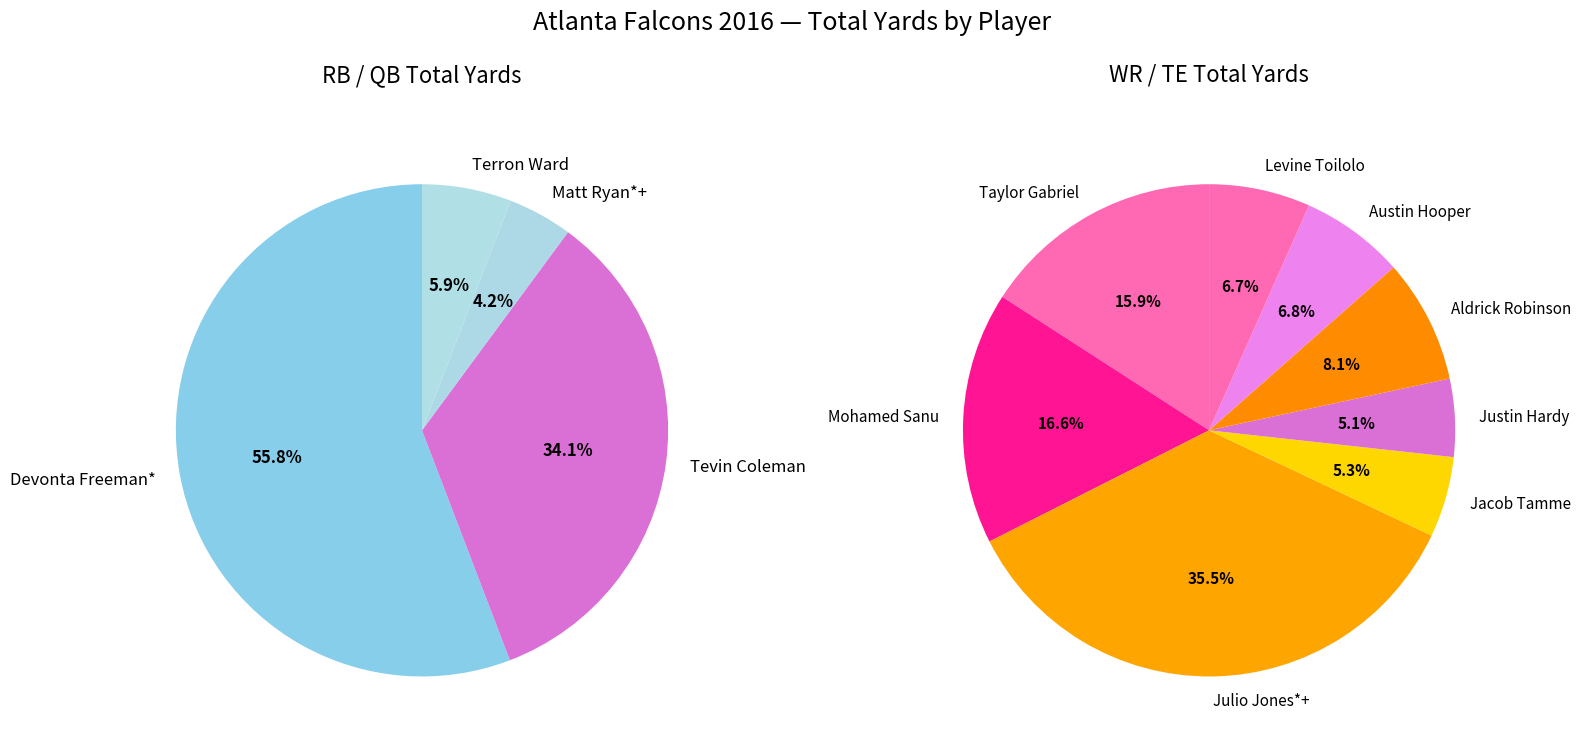

How many segments does this pie chart have?

12